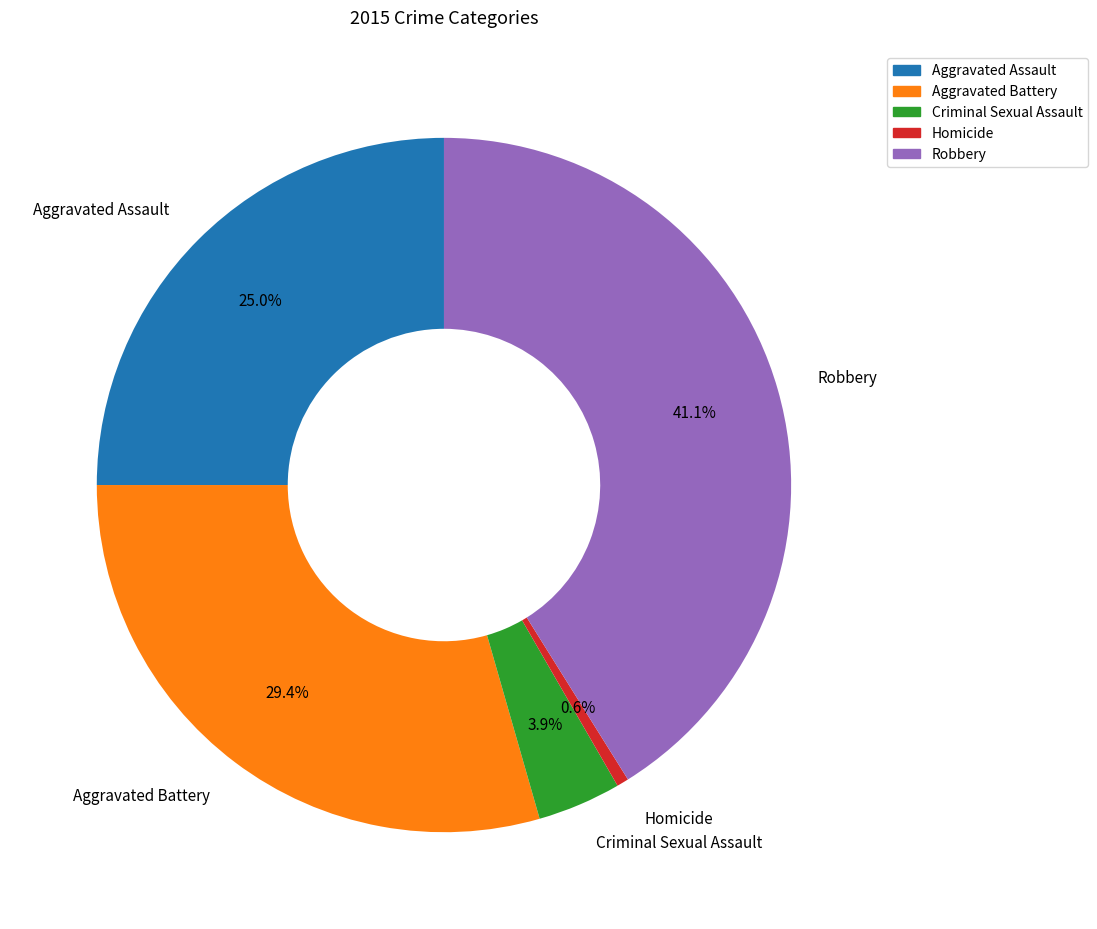

True or false: Homicide accounts for 11% of the total.

False